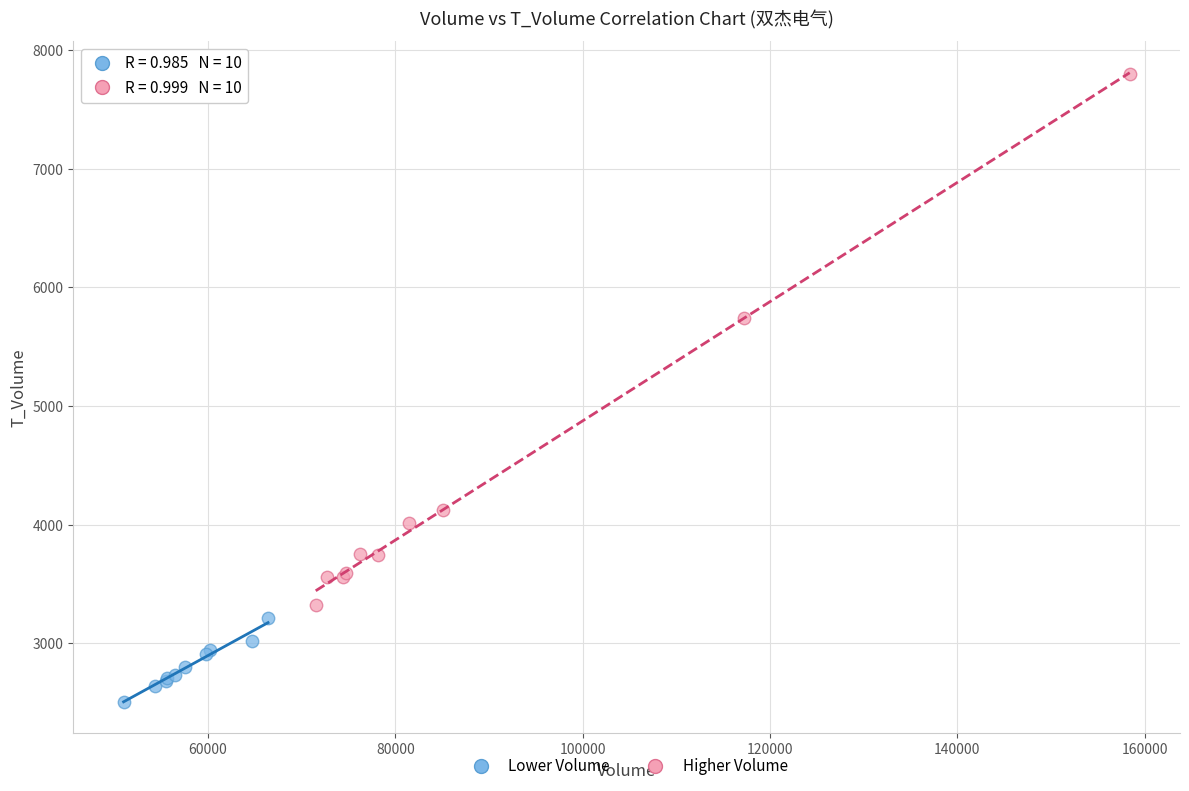

Which series reaches the minimum Y coordinate?

Lower Volume